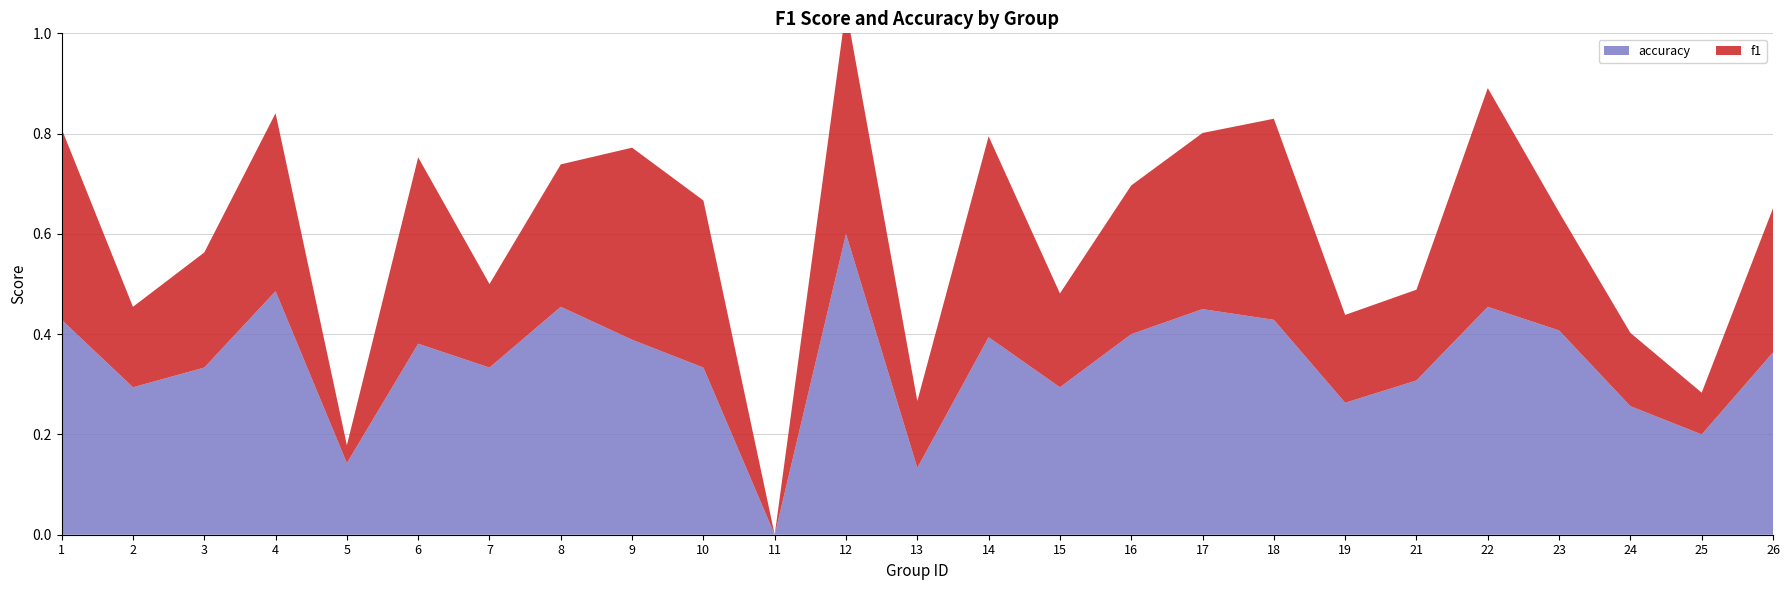

Reading right to left, list all the values displayed in this chart.

f1: 0.3	0.1	0.1	0.2	0.4	0.2	0.2	0.4	0.4	0.3	0.2	0.4	0.1	0.5	0.0	0.3	0.4	0.3	0.2	0.4	0.0	0.4	0.2	0.2	0.4
accuracy: 0.4	0.2	0.3	0.4	0.5	0.3	0.3	0.4	0.5	0.4	0.3	0.4	0.1	0.6	0.0	0.3	0.4	0.5	0.3	0.4	0.1	0.5	0.3	0.3	0.4